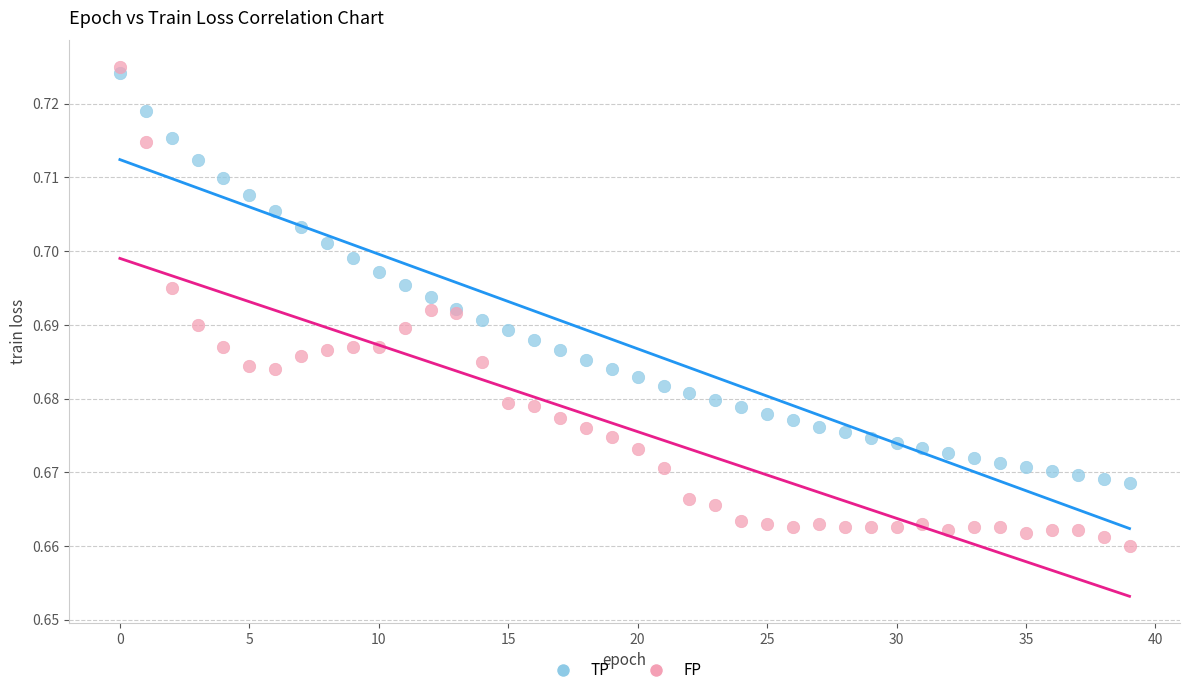

Which series has the widest spread of Y values?

FP